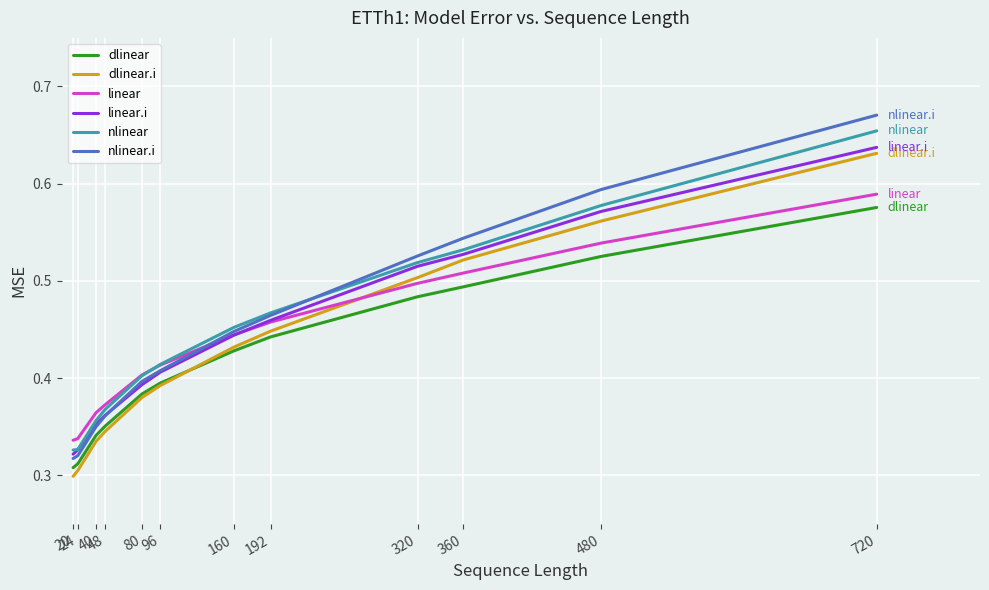

True or false: linear and dlinear cross at least once.

False